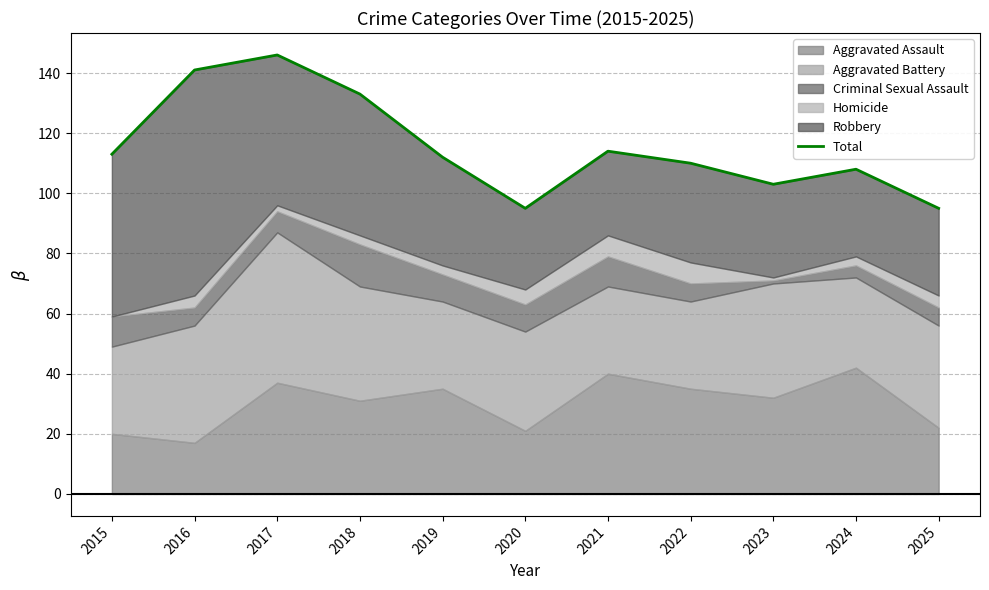

What is the difference between the maximum and minimum values?

51